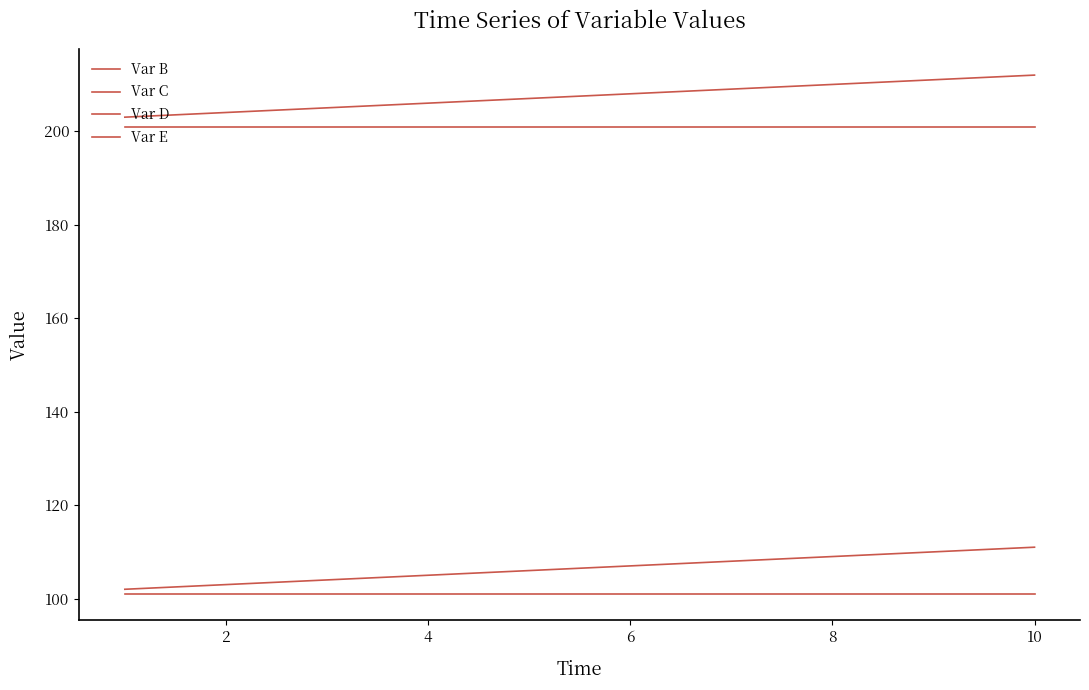

True or false: Var C and Var B cross at least once.

False